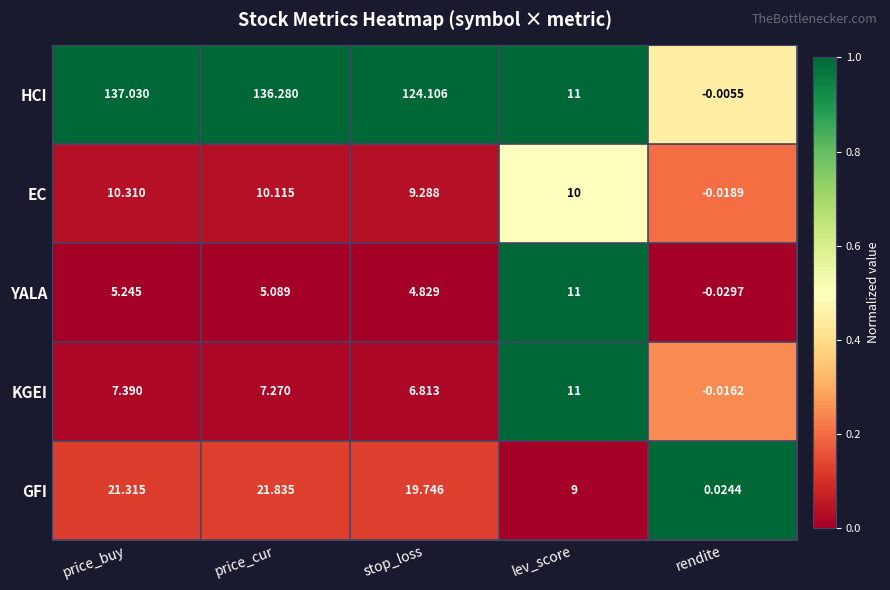

Which series has the largest total across all categories?

HCI